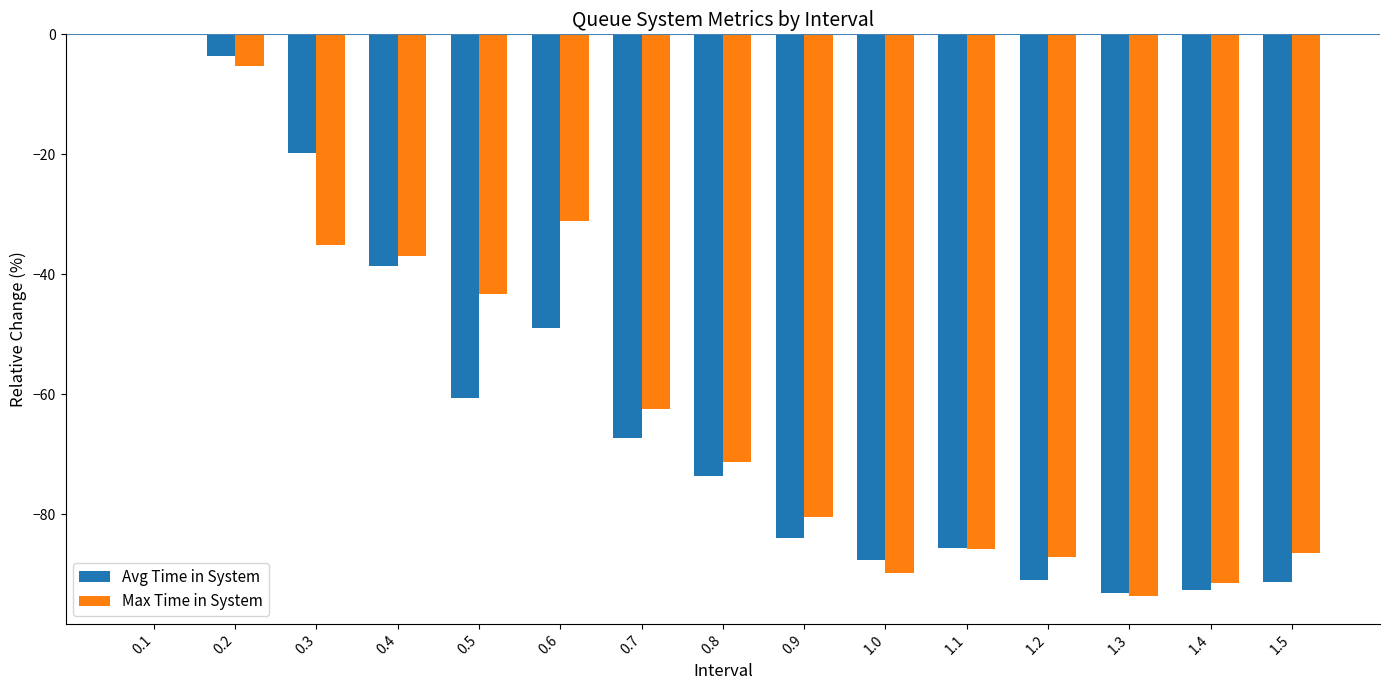

What are all the series names shown in the legend?

Avg Time in System, Max Time in System